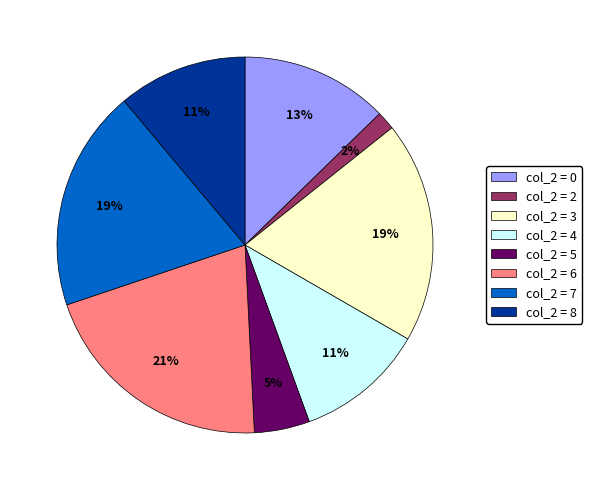

Which category has the biggest portion of the pie?

col_2 = 6